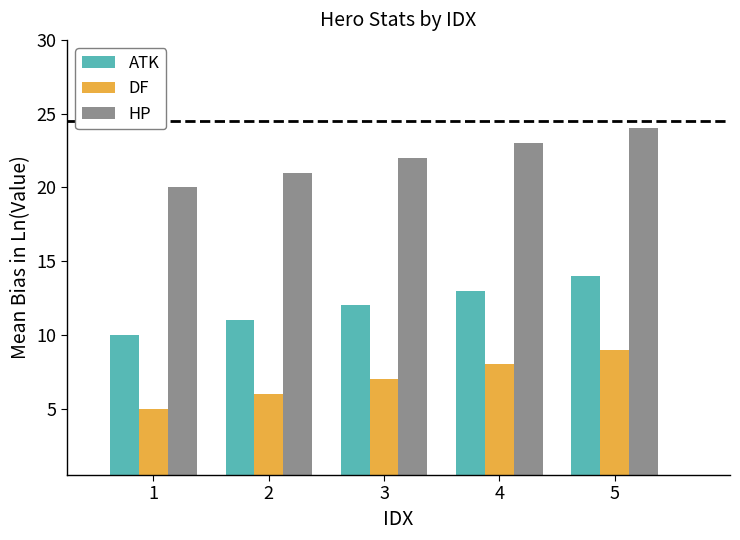

How many distinct data groups are displayed?

3